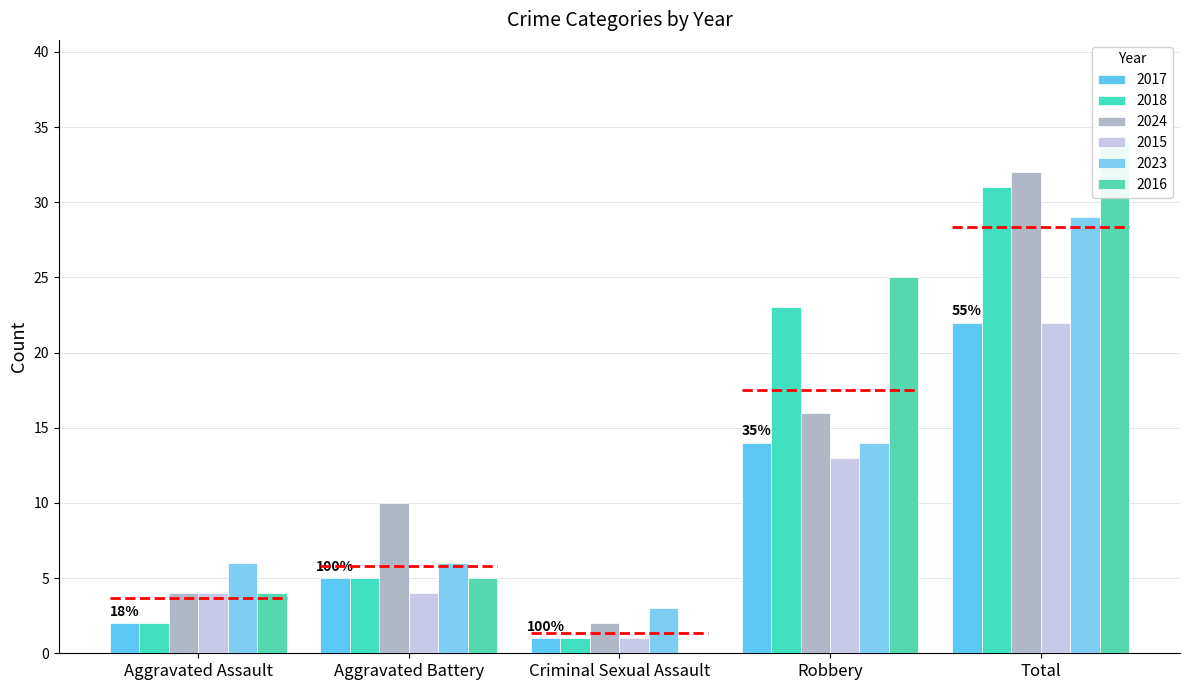

What is the average value of the 2015 series?

9